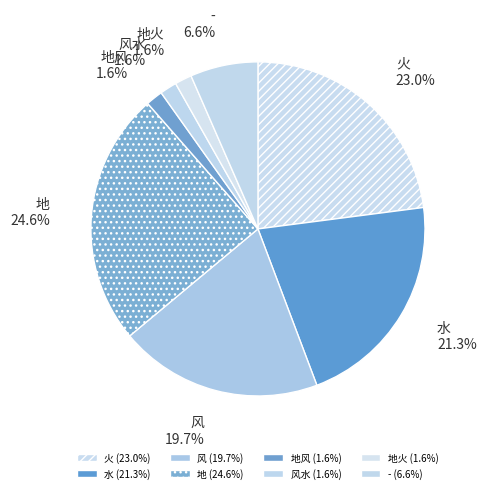

Does any single category account for the majority?

No